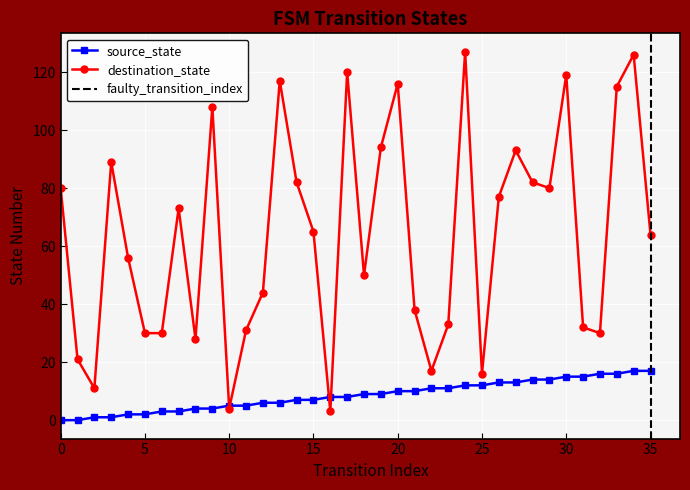

At which category is the sum across all series the highest?

34